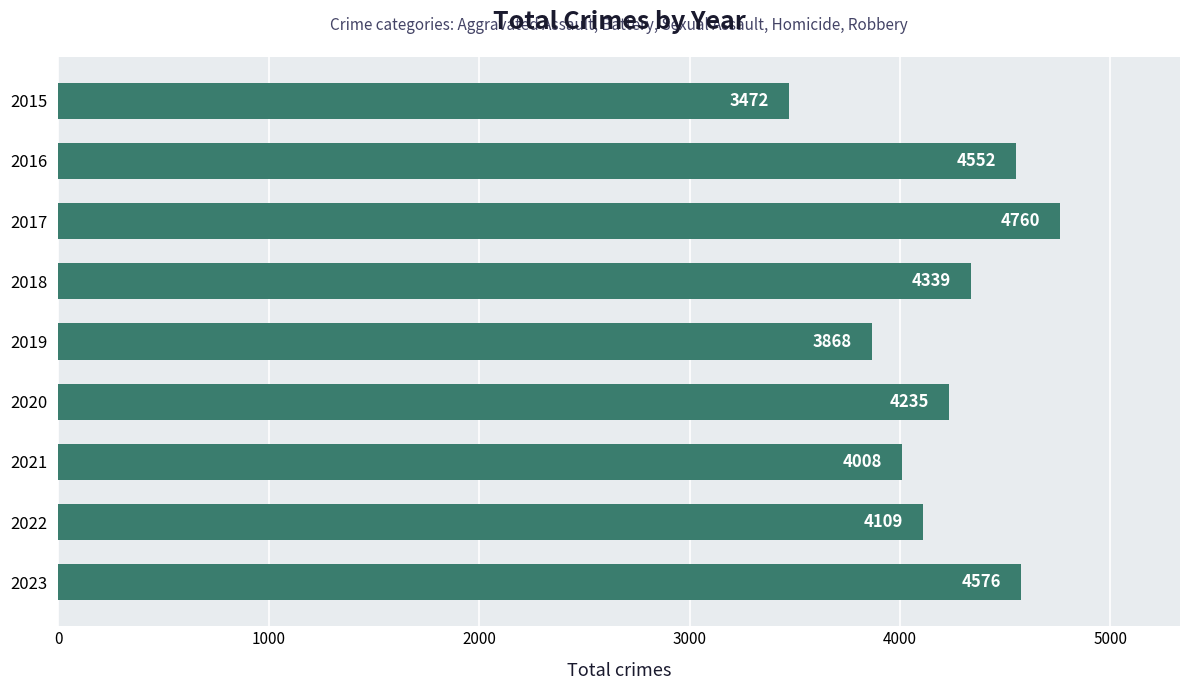

List the labels in order of value, largest first.

2017, 2023, 2016, 2018, 2020, 2022, 2021, 2019, 2015